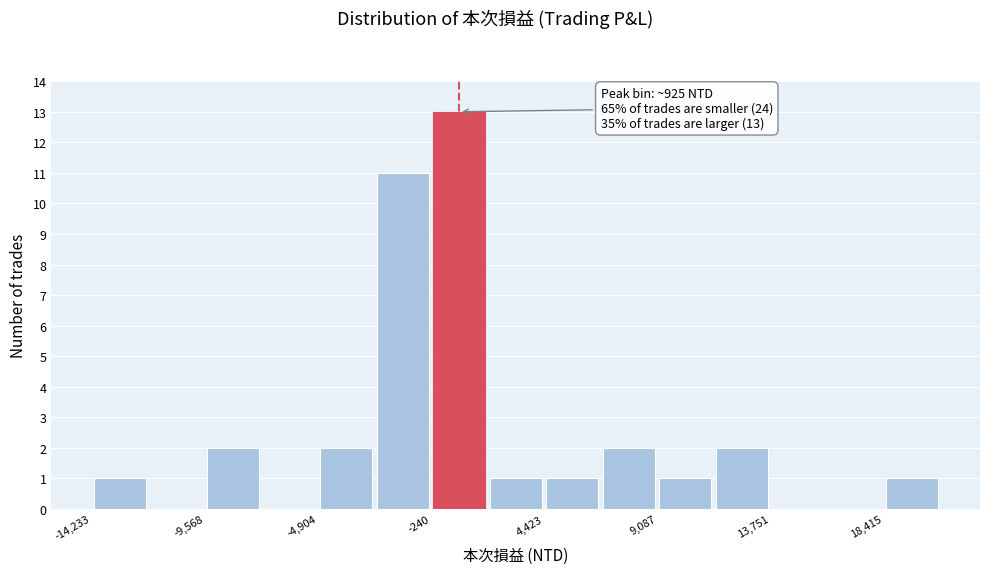

Which range on the x-axis has the tallest bar?

0 to 2000